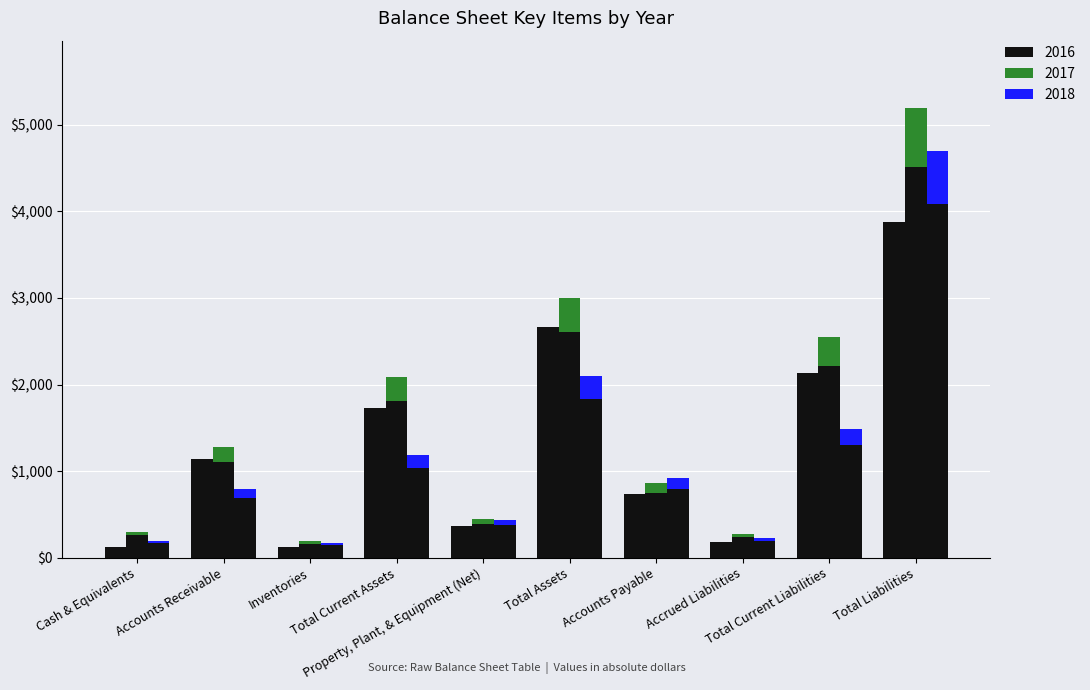

How many bars are there in each group?

3